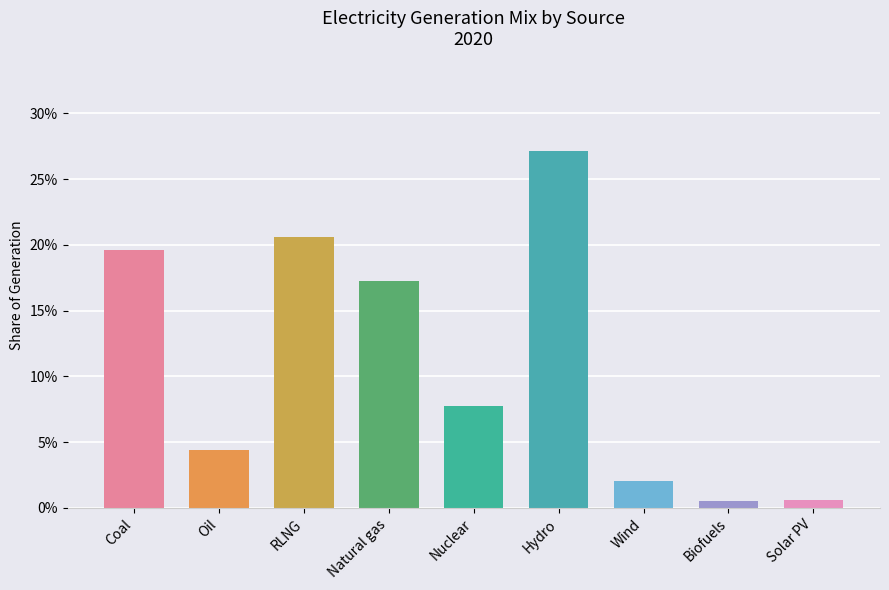

The chart shows a value of 0.2 at Coal. True or false?

True